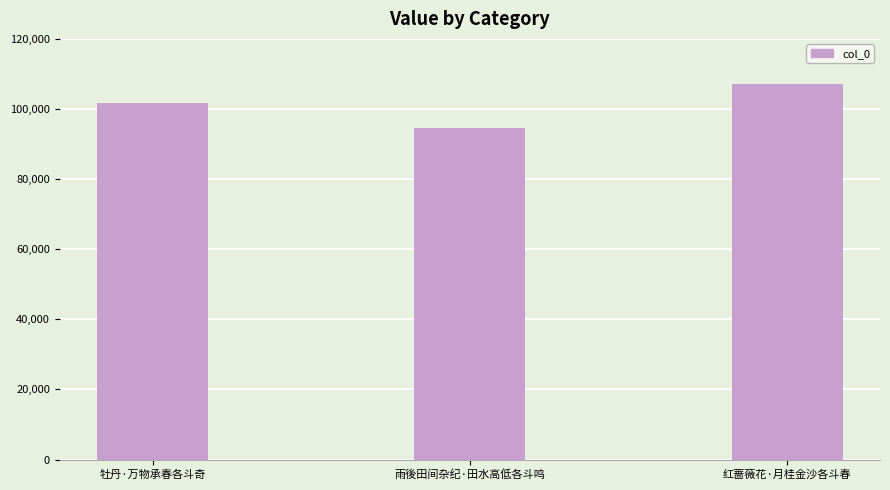

At which label is the value closest to 100822?

牡丹·万物承春各斗奇